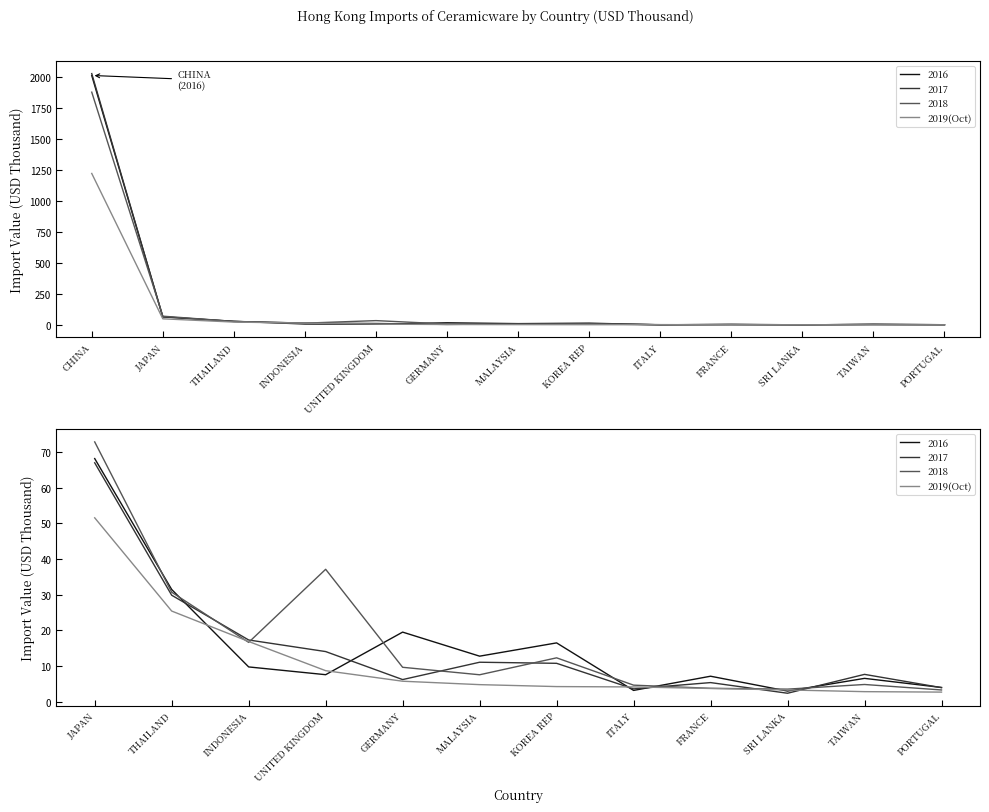

What is the difference between the maximum and minimum values?

48.8